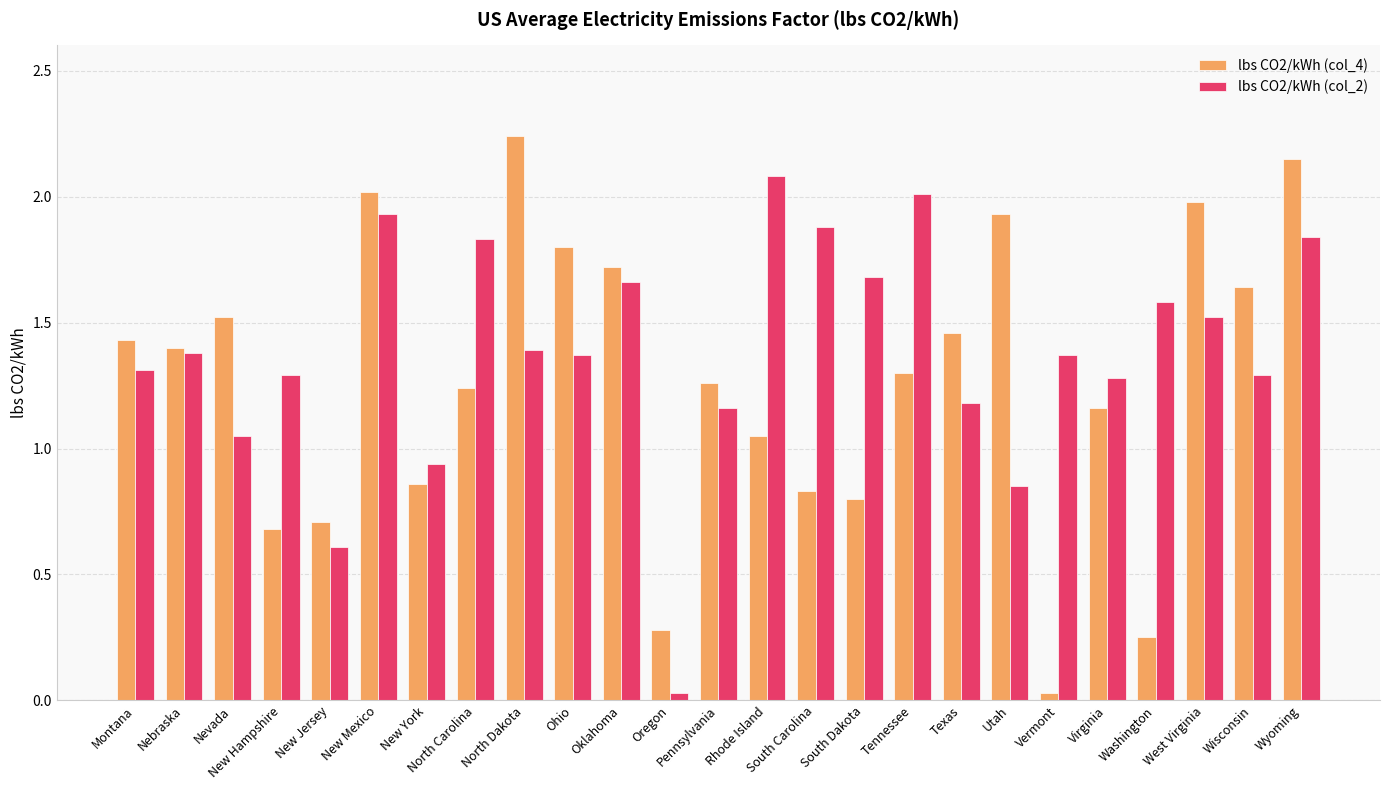

List the series in order of their overall mean, lowest first.

lbs CO2/kWh (col_4), lbs CO2/kWh (col_2)